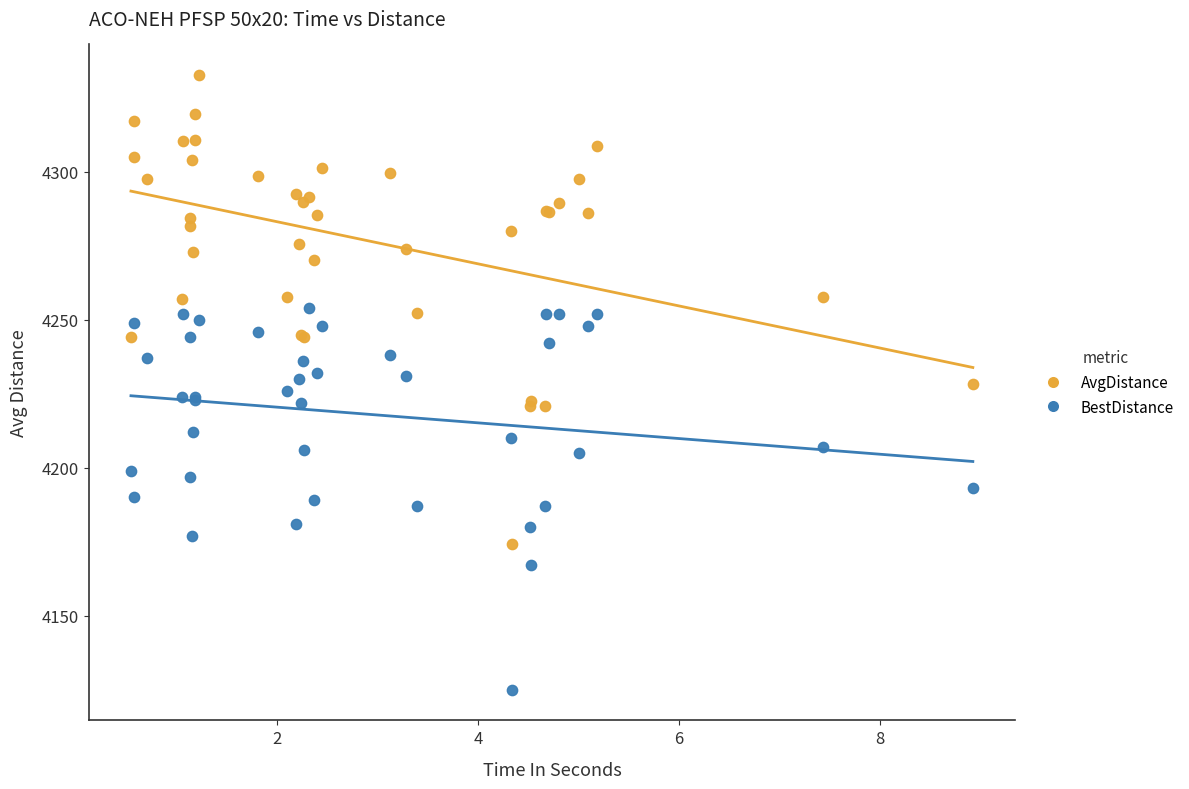

What is the X range (max minus min) for the scatter plot?

8.4